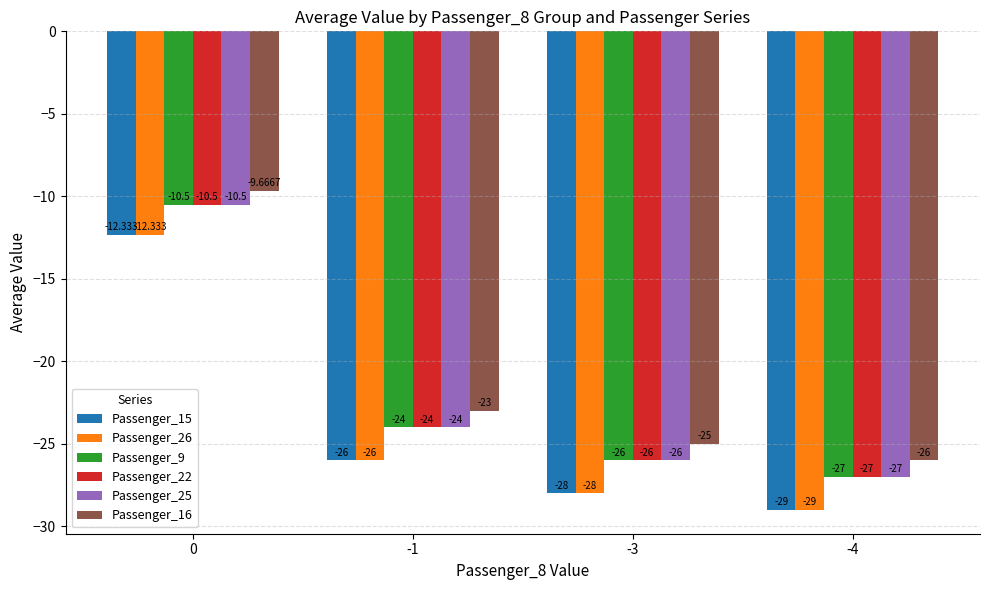

What is the difference between the maximum and second lowest values in the Passenger_25 series?

15.5